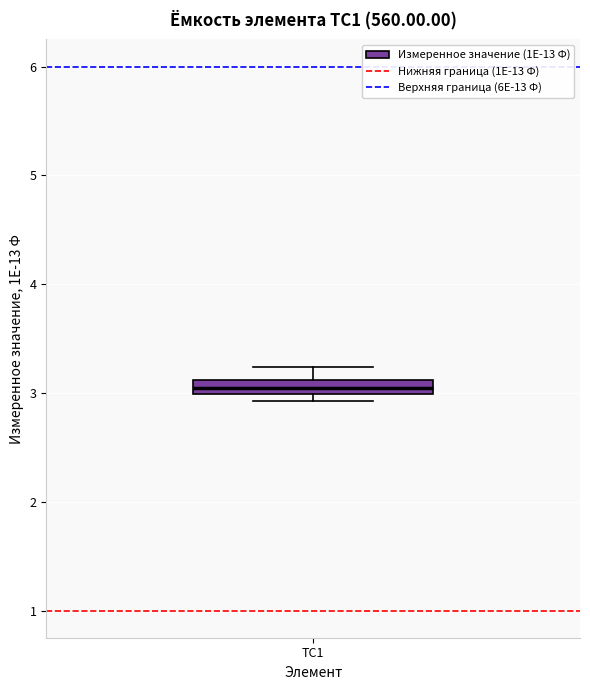

Where is the upper edge of the box for TC1 on the y-axis? The values are not printed on the chart, so give them approximately, as read against the axis.

3.1